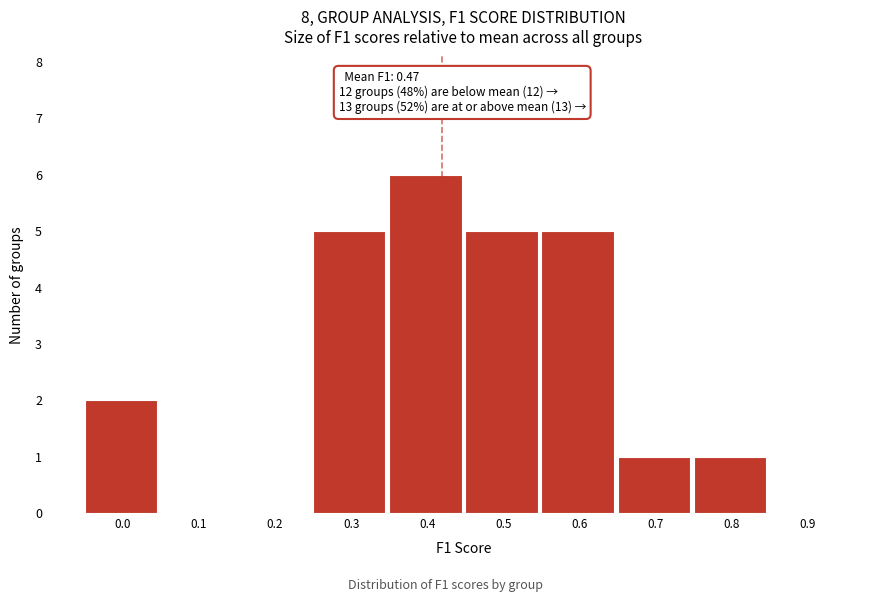

Reading right to left, extract all data points from this chart.

0.9=0	0.8=1	0.7=1	0.6=5	0.5=5	0.4=6	0.3=5	0.2=0	0.1=0	0.0=2